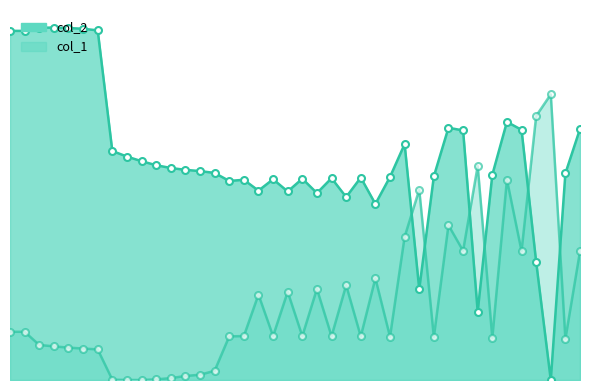

The col_2 series shows 16.5 at 29. True or false?

True